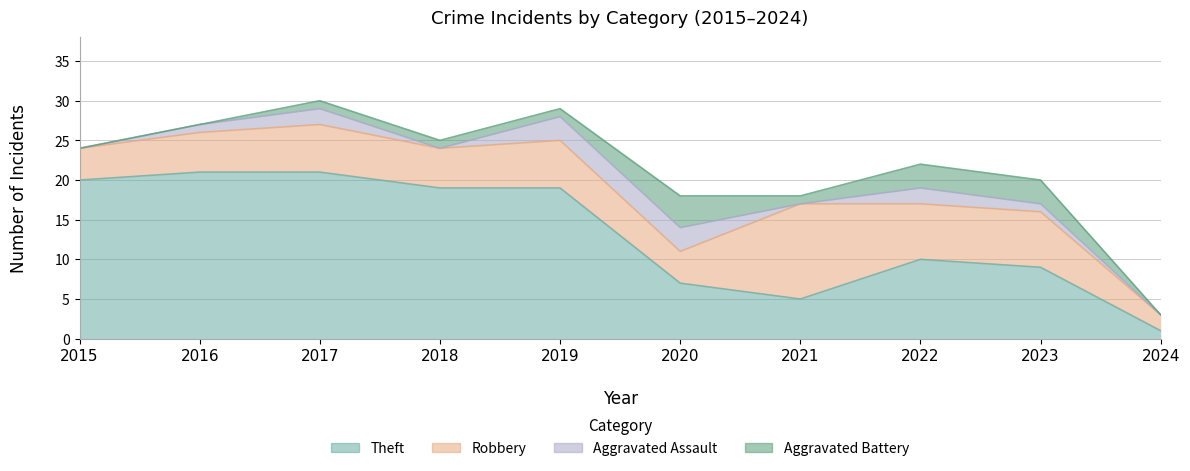

Which series ends up on top after the final intersection of Theft and Robbery?

Robbery